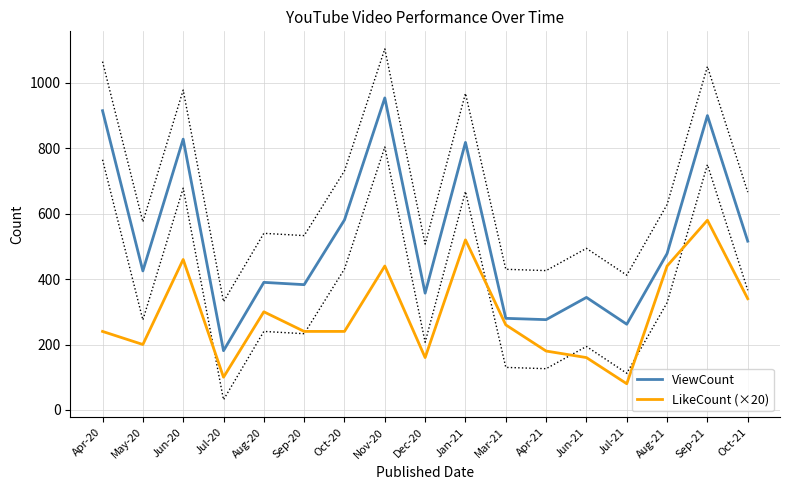

Which series has the largest total across all categories?

ViewCount